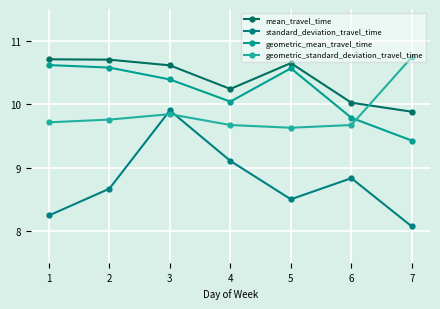

Is this an area chart (filled region under the line)?

No